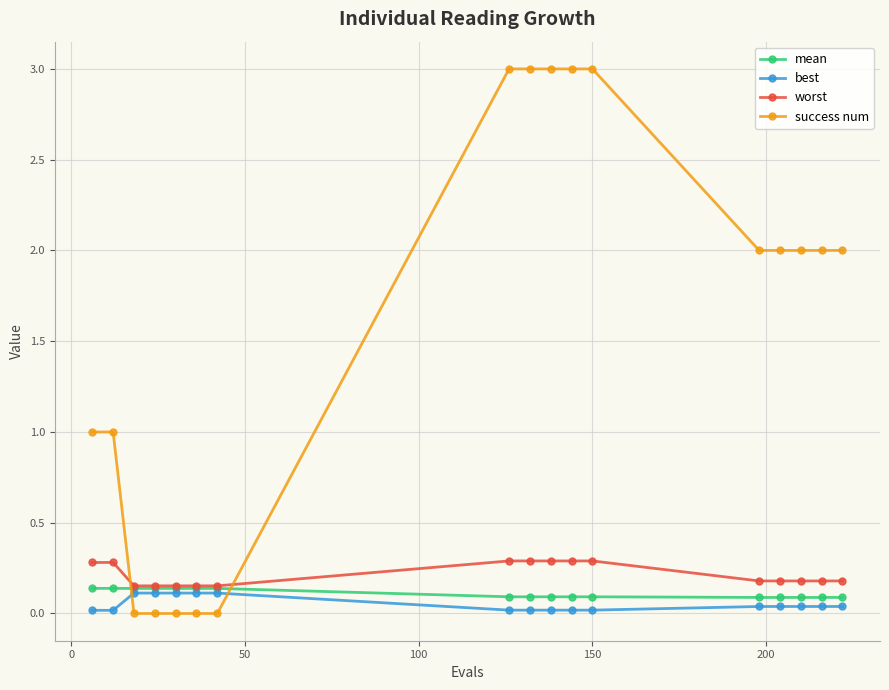

Which series has the widest spread of values?

success num